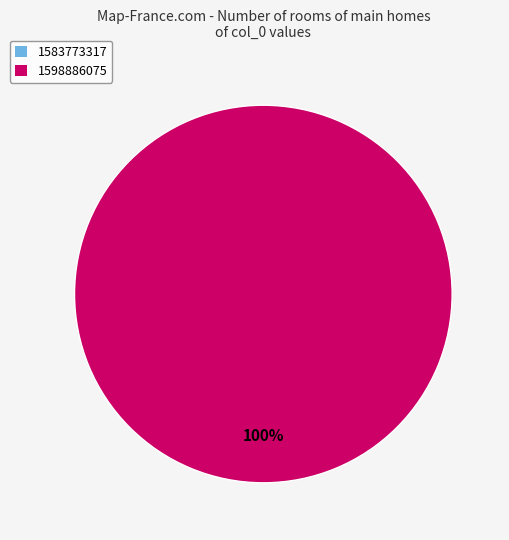

Rank the categories by value from highest to lowest.

1598886075, 1583773317